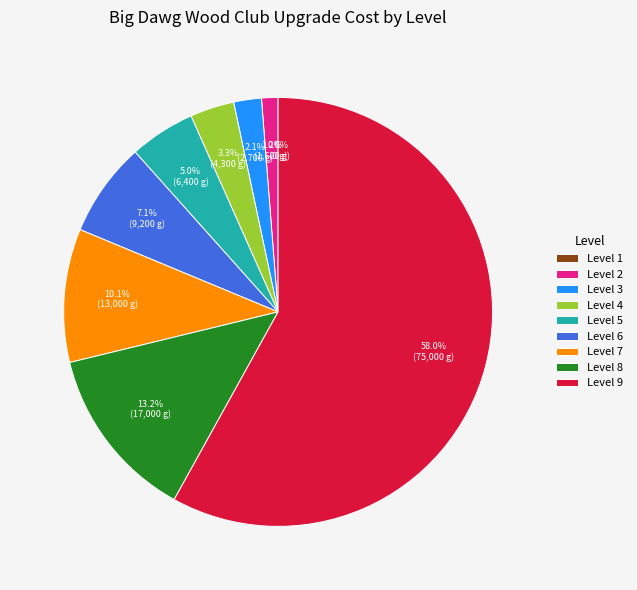

True or false: Level 9 accounts for 58% of the total.

True